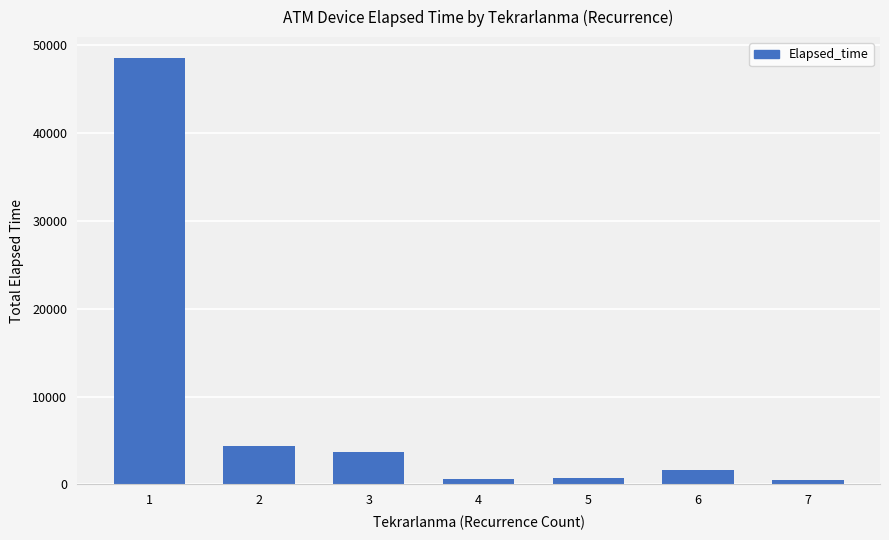

What is the maximum value shown in the chart?

48520